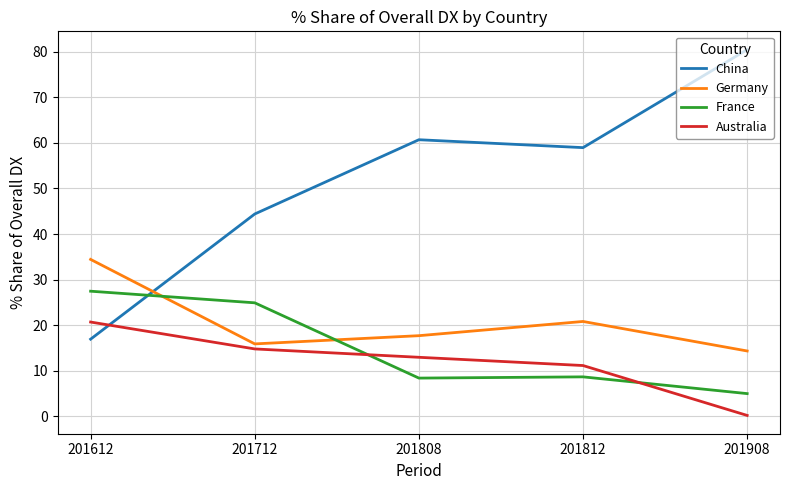

What value does the Australia series have at 201812?

11.2